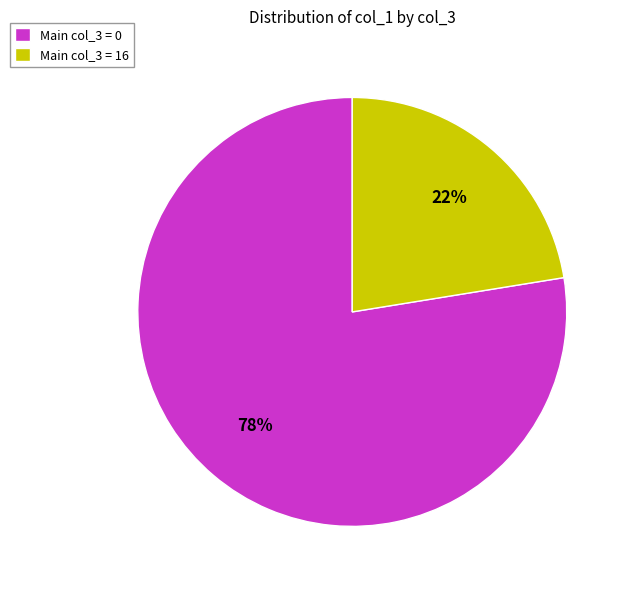

How many slices are in this pie chart?

2